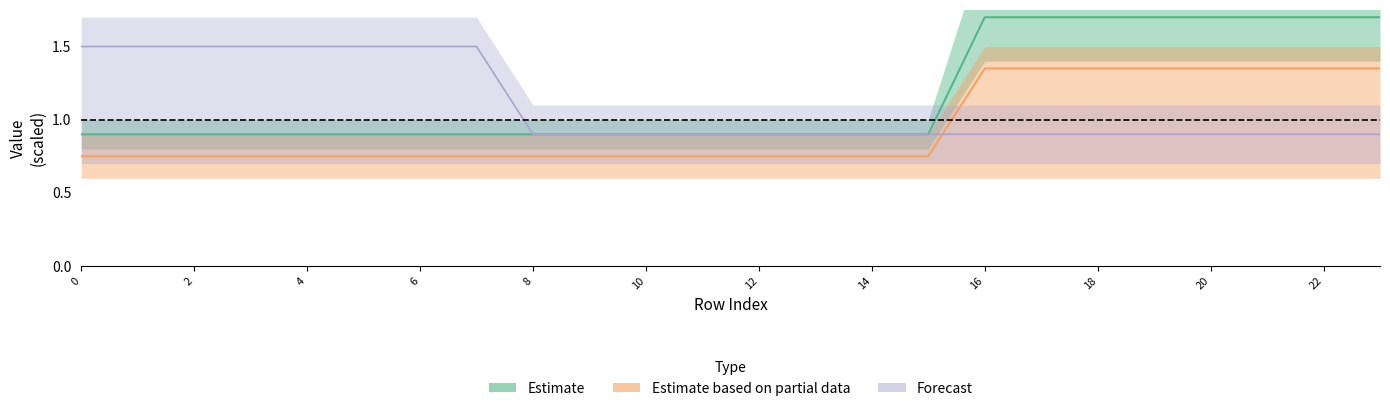

What is the value of the day1 point at the 21st from the left?

1.7